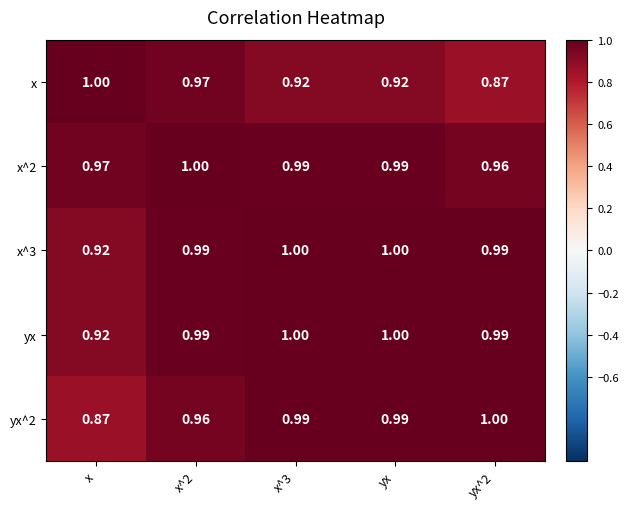

Which series changed the most between x^2 and x^3?

x